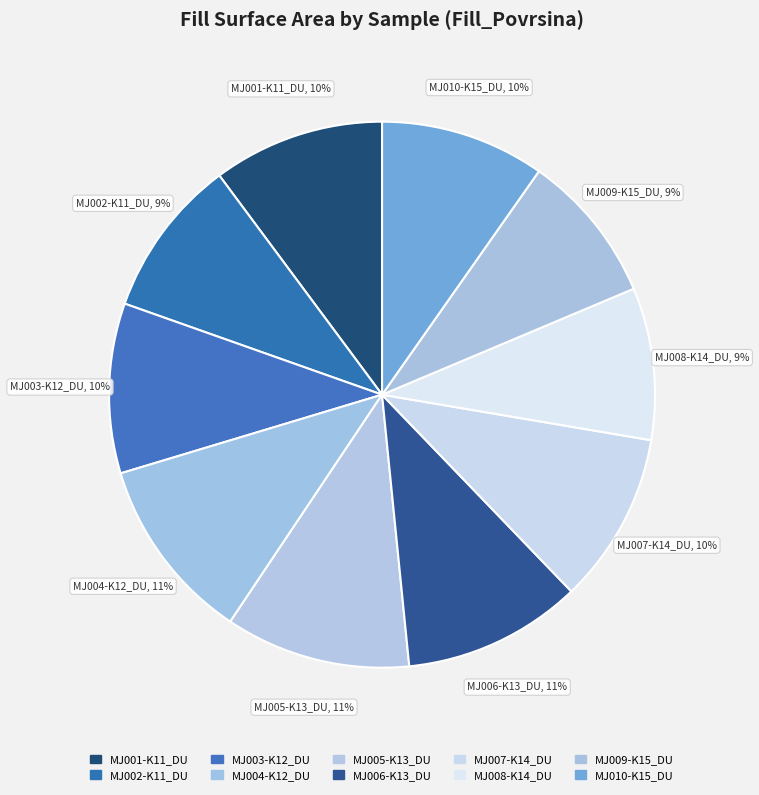

The MJ005-K13_DU slice represents 11% of the pie. True or false?

True